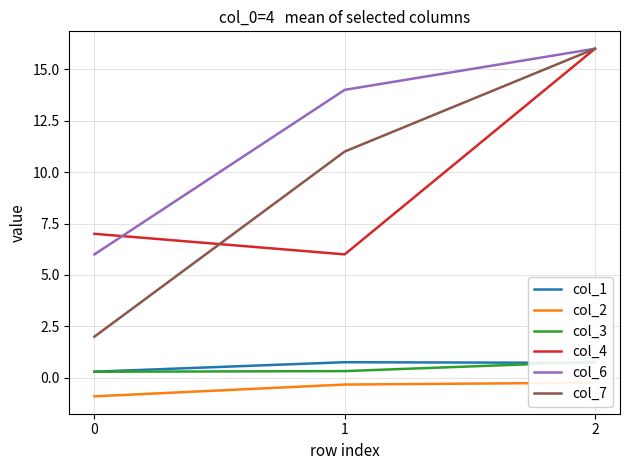

What are all the series names shown in the legend?

col_1, col_2, col_3, col_4, col_6, col_7